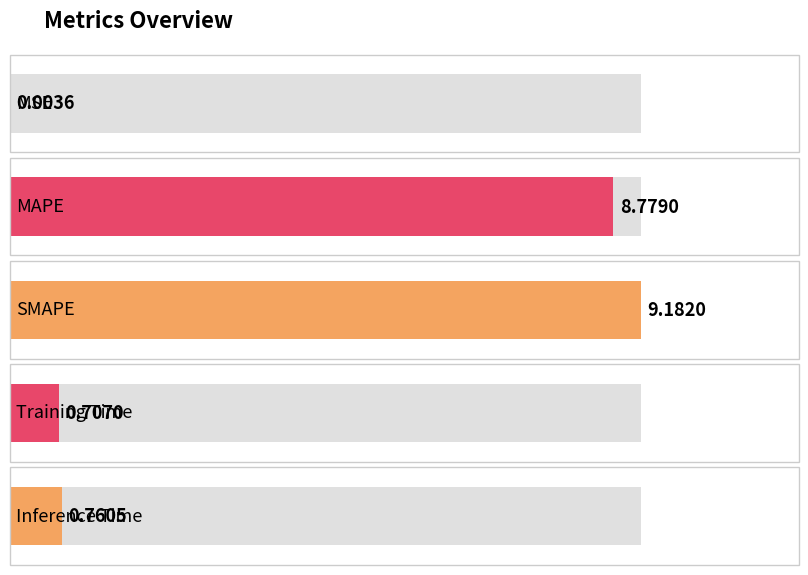

What is the value of the 2nd bar from the left?

8.8